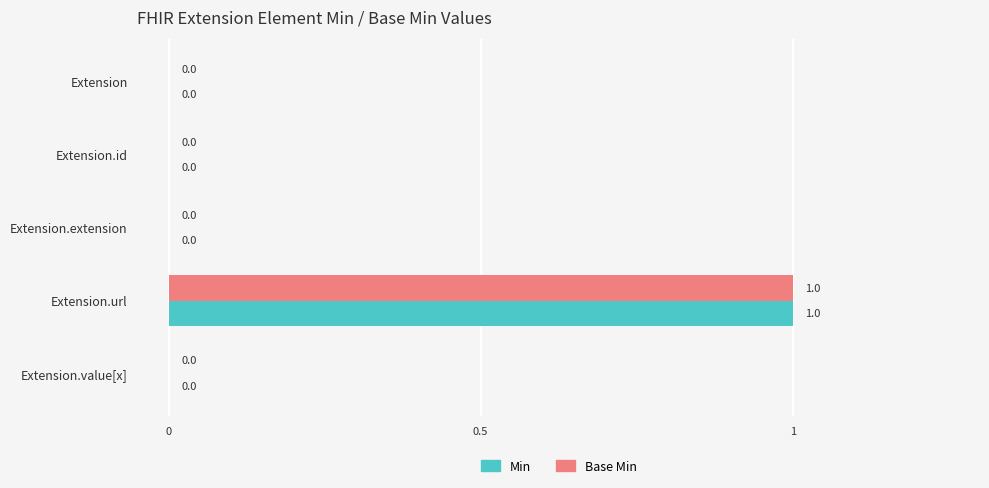

True or false: Min has a value of 1 at Extension.extension.

False